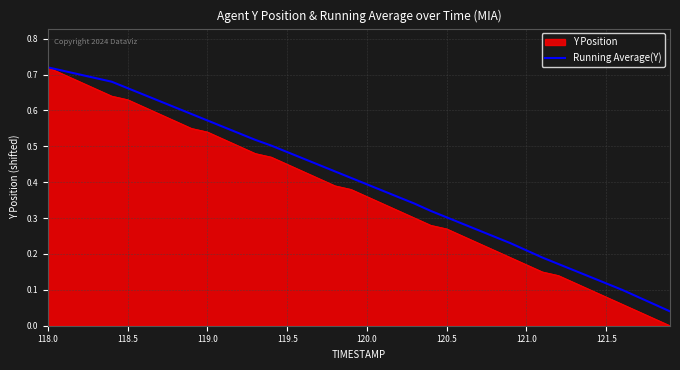

How many lines are shown in the chart?

2